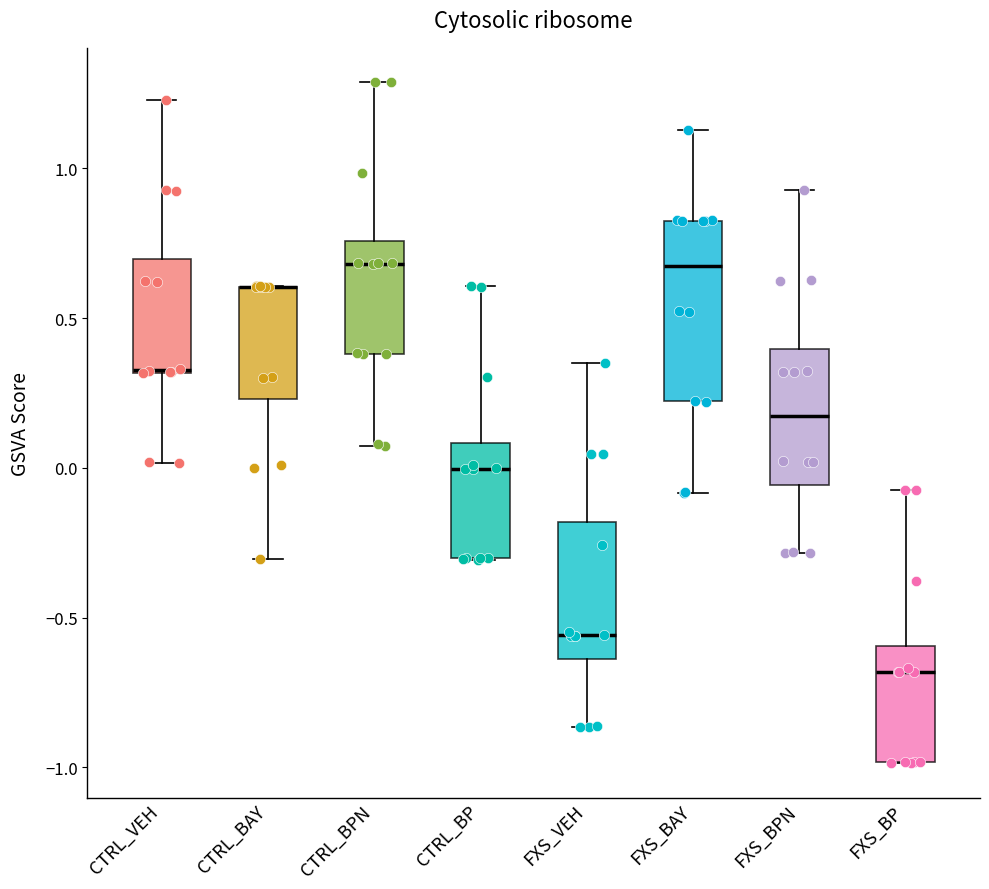

Reading left to right, read every box against the y-axis: the position of its median line, the range the box covers, and the ends of its whiskers. The values are not printed on the chart, so give them approximately, as read against the axis.

CTRL_VEH: median 0.35 (drawn on the box's lower edge), box 0.30 to 0.70, whiskers 0.00 to 1.25
CTRL_BAY: median 0.60 (drawn on the box's upper edge), box 0.25 to 0.60, whiskers -0.30 to 0.60
CTRL_BPN: median 0.70, box 0.40 to 0.75, whiskers 0.05 to 1.30
CTRL_BP: median 0.00, box -0.30 to 0.10, whiskers -0.30 to 0.60
FXS_VEH: median -0.55, box -0.65 to -0.20, whiskers -0.85 to 0.35
FXS_BAY: median 0.65, box 0.20 to 0.85, whiskers -0.10 to 1.15
FXS_BPN: median 0.15, box -0.05 to 0.40, whiskers -0.30 to 0.95
FXS_BP: median -0.70, box -1.00 to -0.60, whiskers -1.00 to -0.05